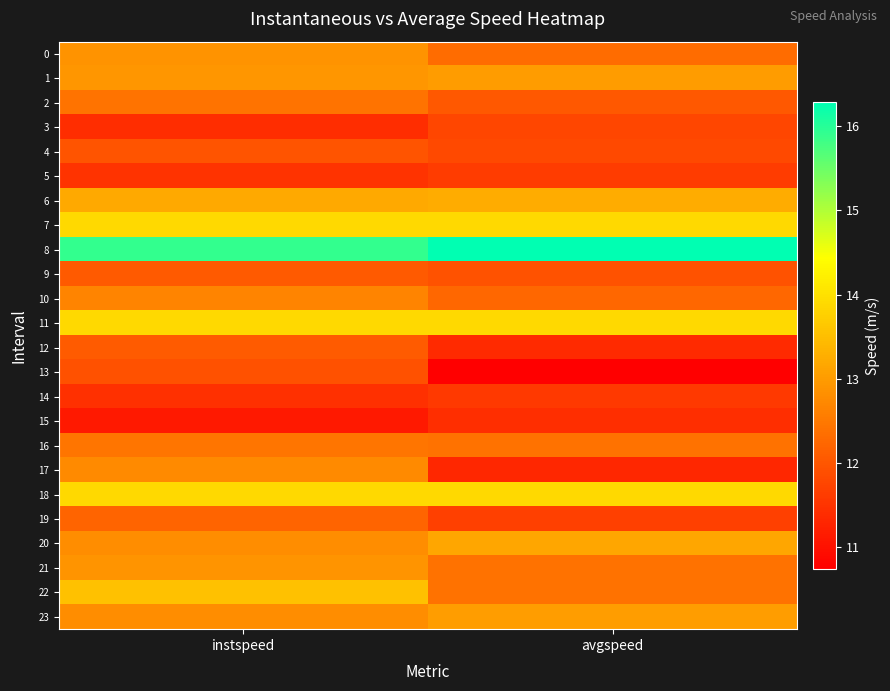

Count the number of data series in this chart.

24